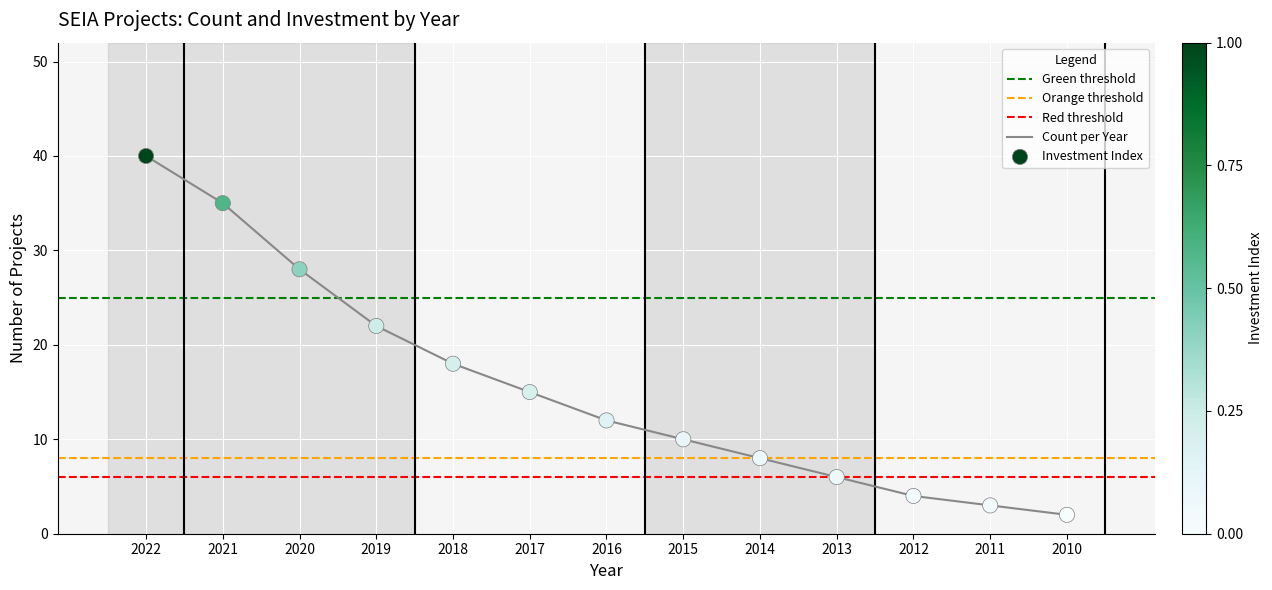

Between 2018 and 2021, which is larger?

2021